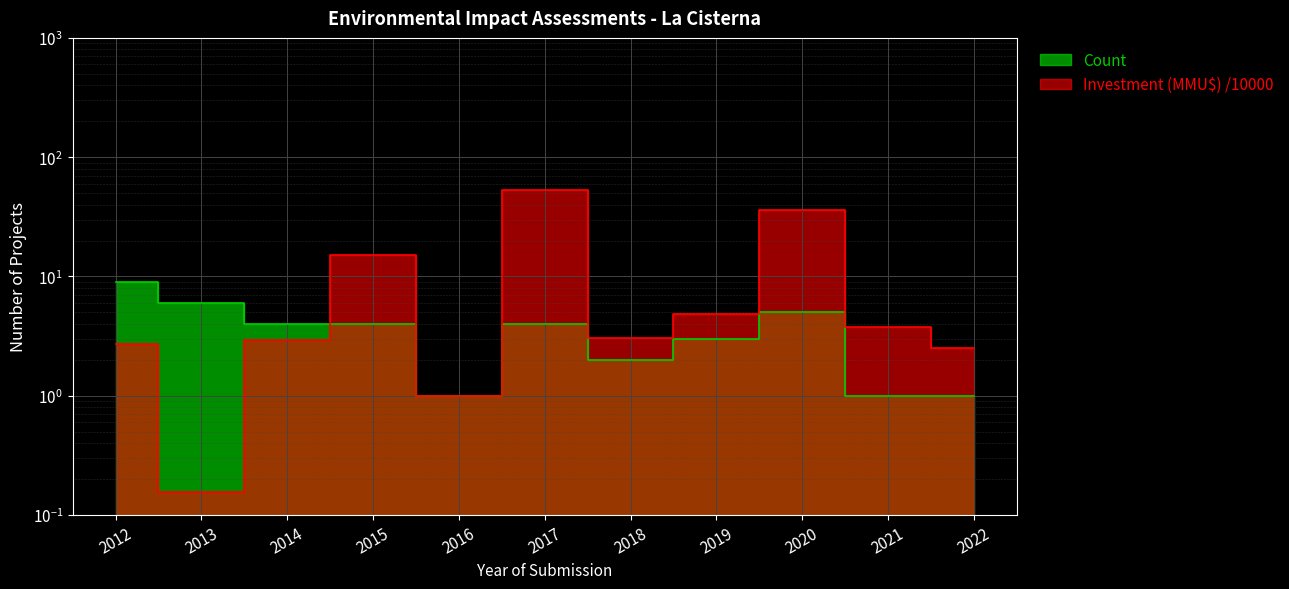

Reading left to right, transcribe all the data shown in this chart.

Count: 2012=9.0	2013=6.0	2014=4.0	2015=4.0	2016=1.0	2017=4.0	2018=2.0	2019=3.0	2020=5.0	2021=1.0	2022=1.0
Investment (MMU$): 2012=2.7	2013=0.2	2014=2.9	2015=15.2	2016=1.0	2017=52.7	2018=3.1	2019=4.9	2020=36.3	2021=3.7	2022=2.5